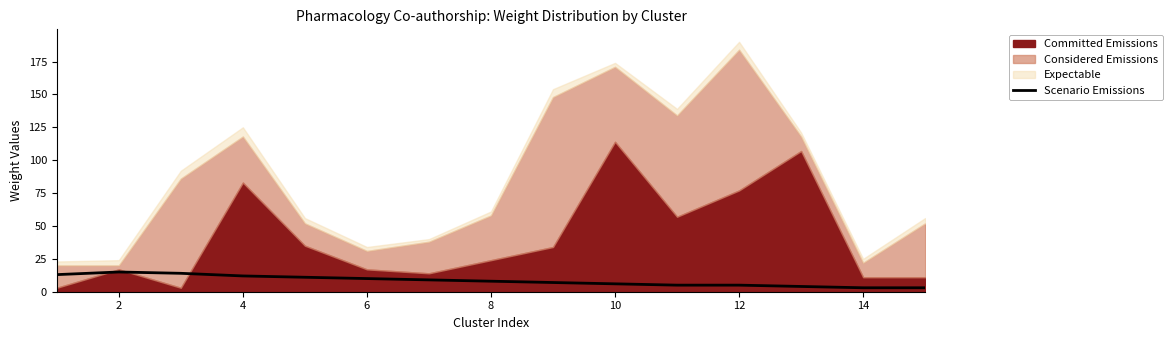

The value of Scenario Emissions at 4 is 21. True or false?

False